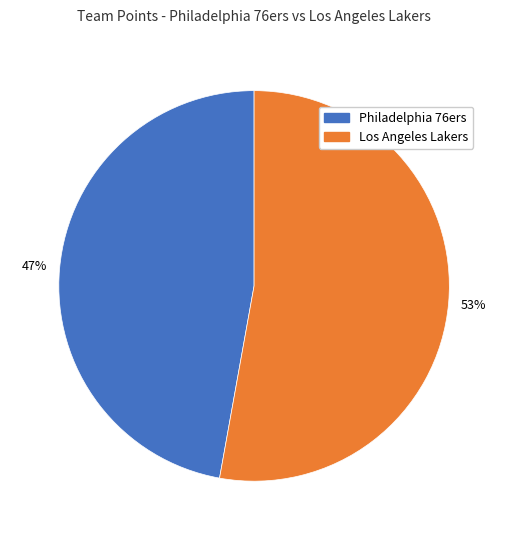

To the nearest percent, what is the difference between the Philadelphia 76ers and Los Angeles Lakers slice percentages?

6%